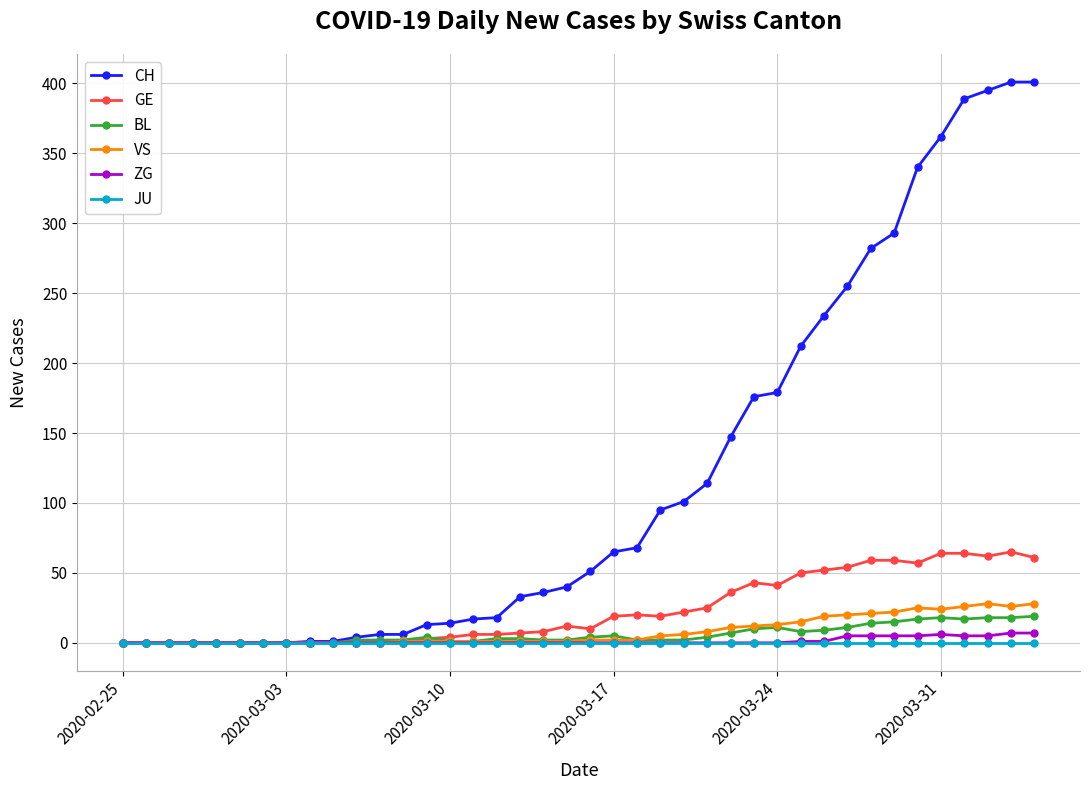

Which series has the largest total across all categories?

CH